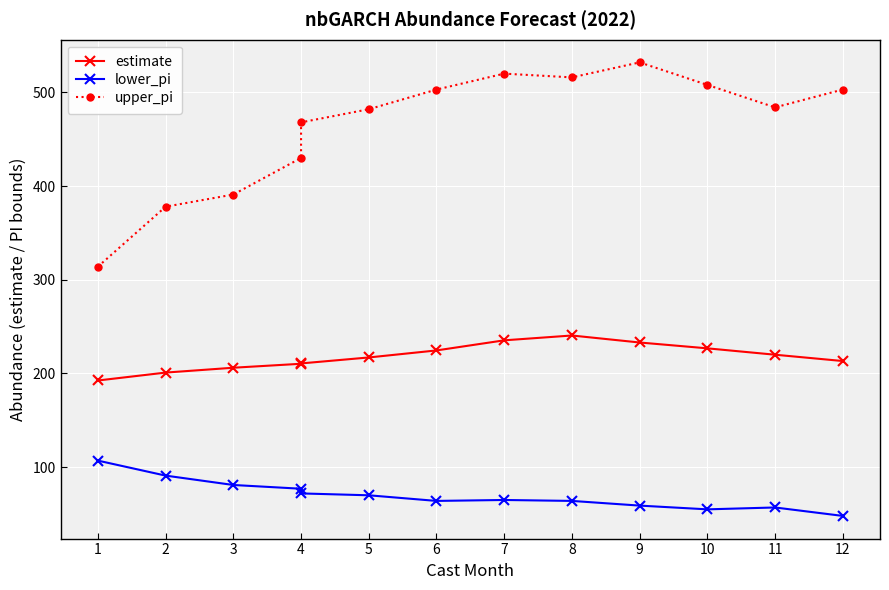

In upper_pi, how many points are lower than both neighbors (excluding endpoints)?

2